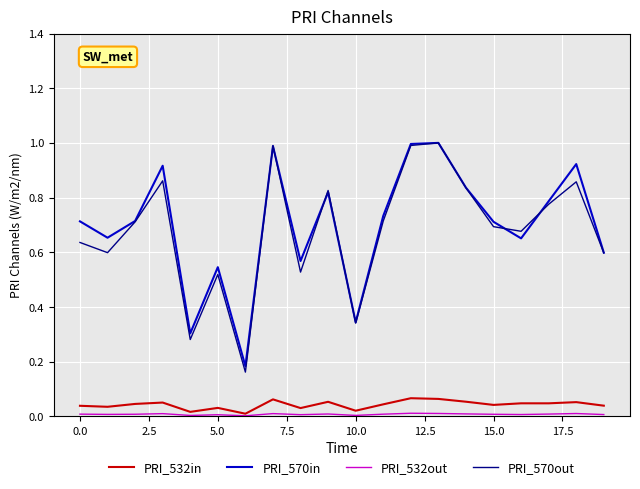

Count the PRI_532in values in the range 0 to 1.

20